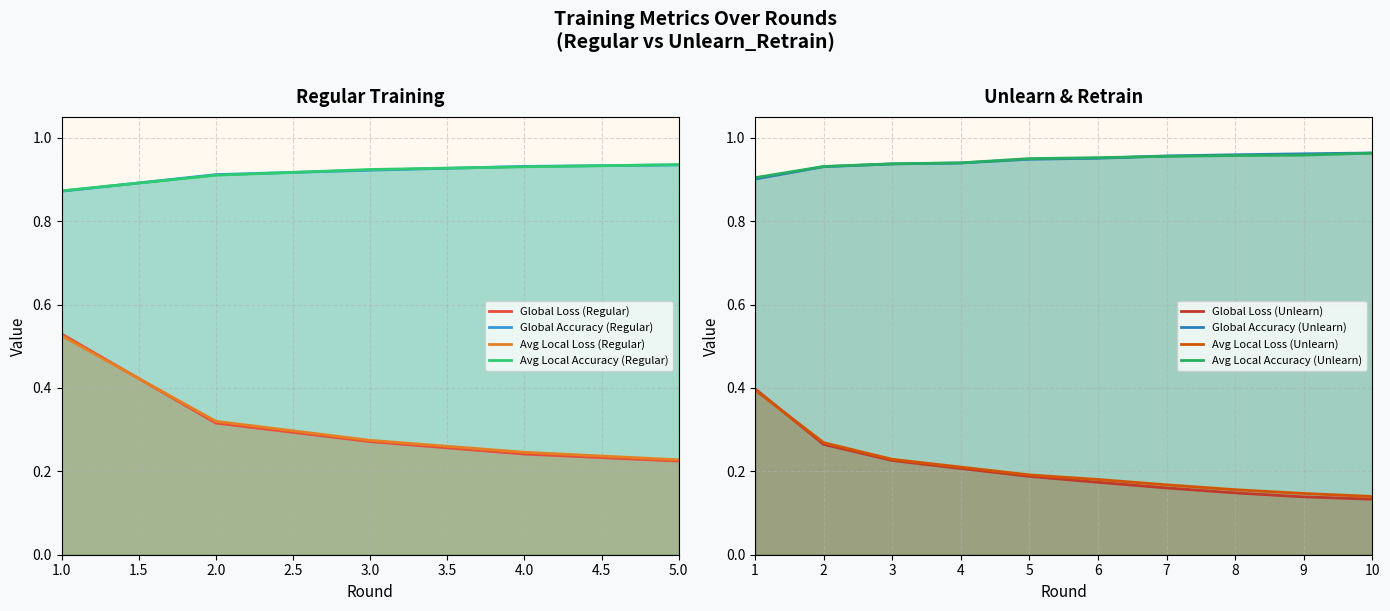

Between 2.0 and 5.0, which series saw the biggest shift?

Avg Local Loss (Regular)